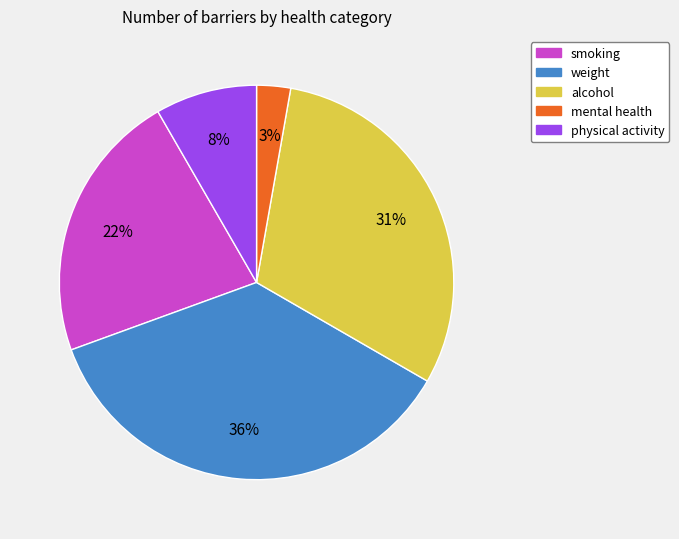

To the nearest percent, what portion does weight represent?

36%